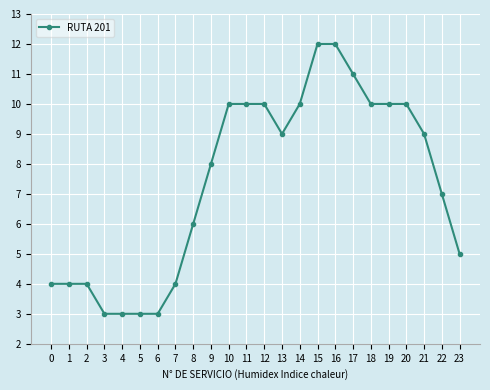

What is the difference between the values at 9 and 12?

2